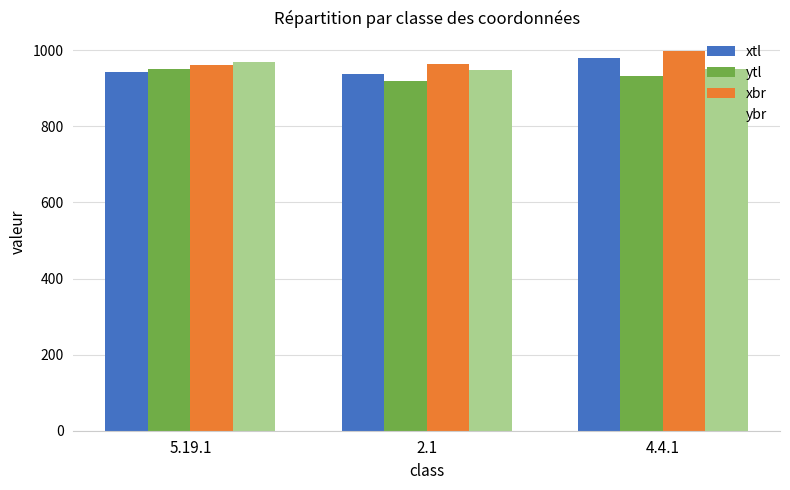

What is the value of the ytl bar at the 3rd from the left?

932